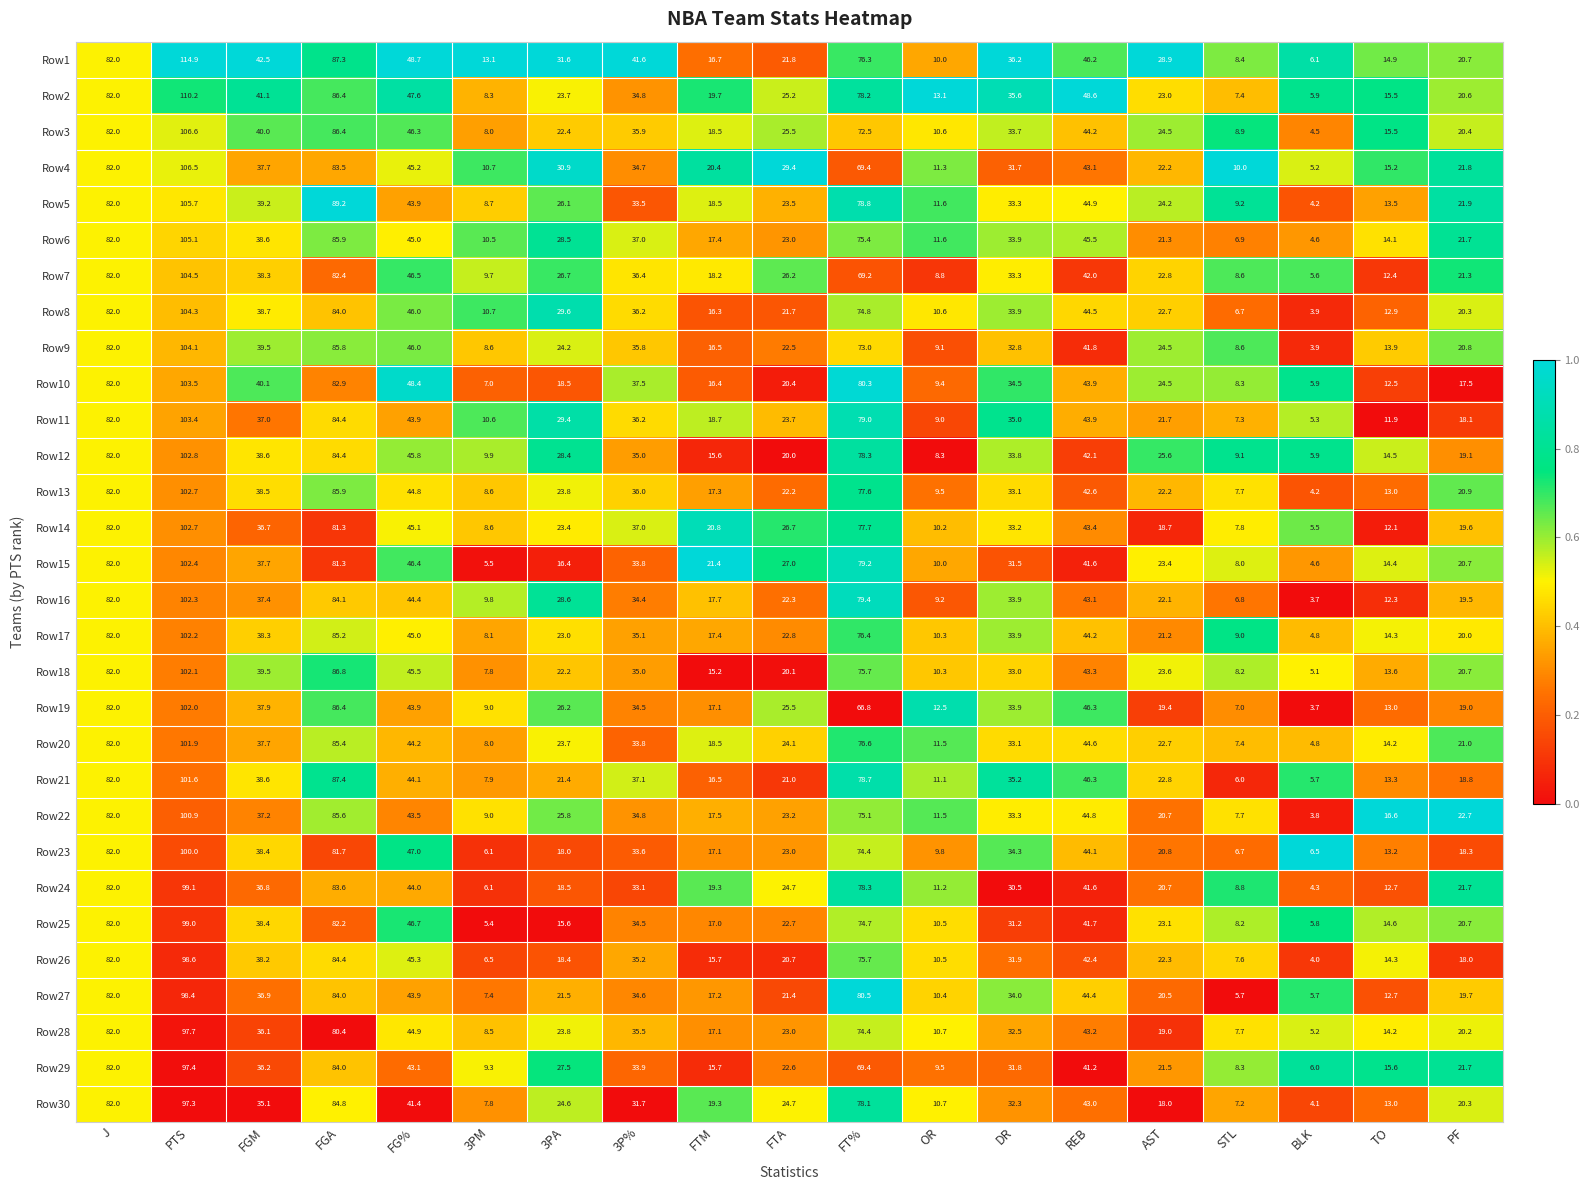

Which series has the largest range (max minus min)?

Row1